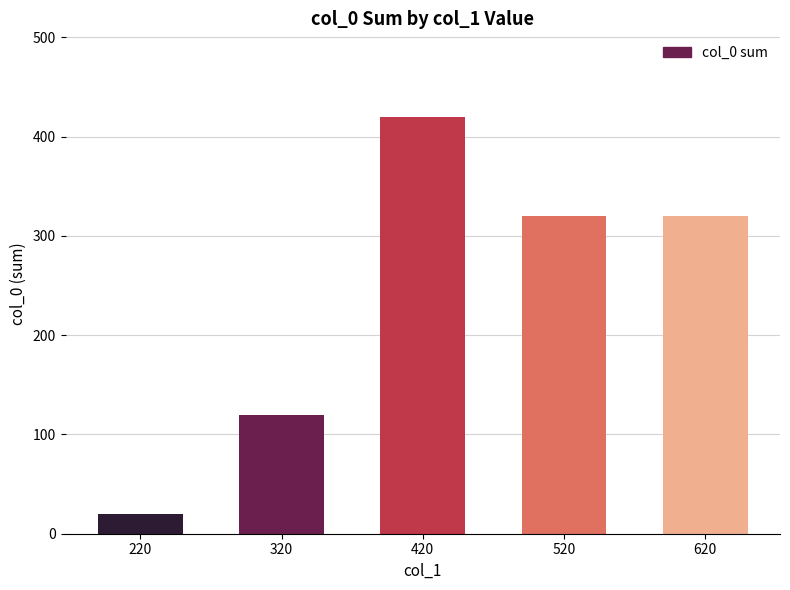

The value at 420 is 260. True or false?

False